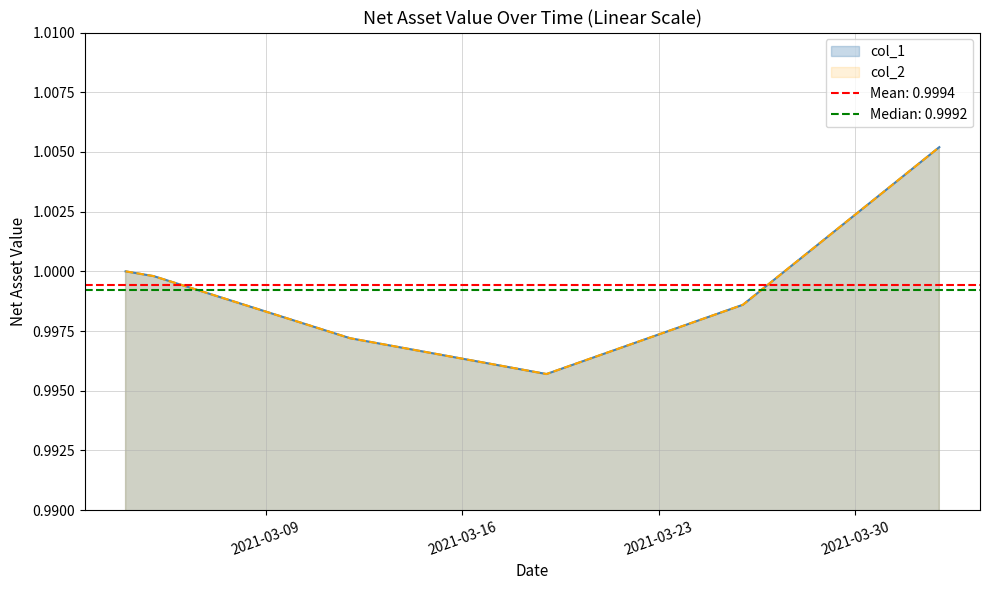

True or false: col_2 has a value of 1.0 at 2021-04-02.

True